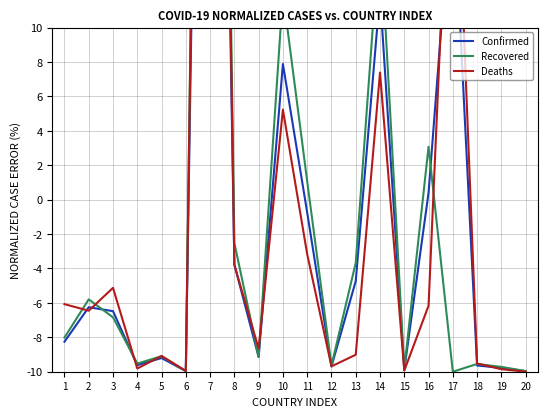

What is the lowest value of the Recovered series?

-10.0